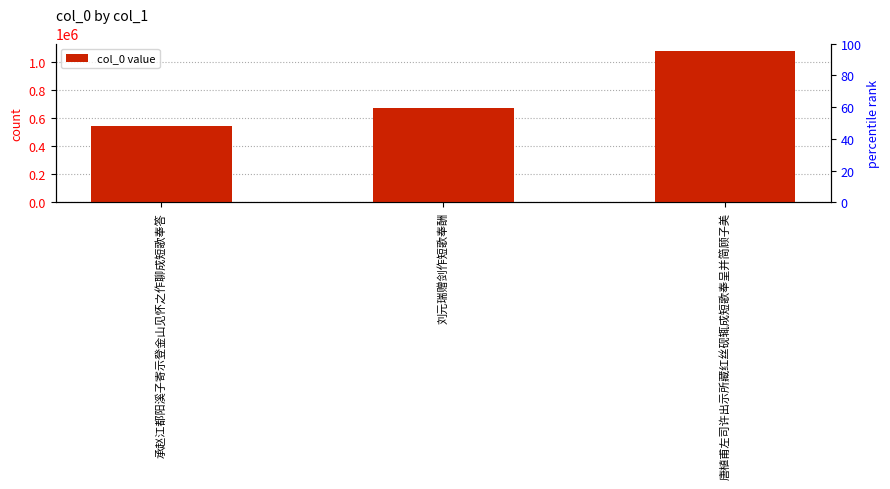

What is the greatest value displayed?

1077567